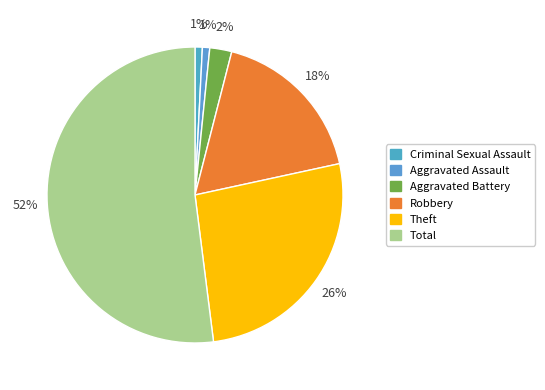

To the nearest percent, what portion does Total represent?

52%